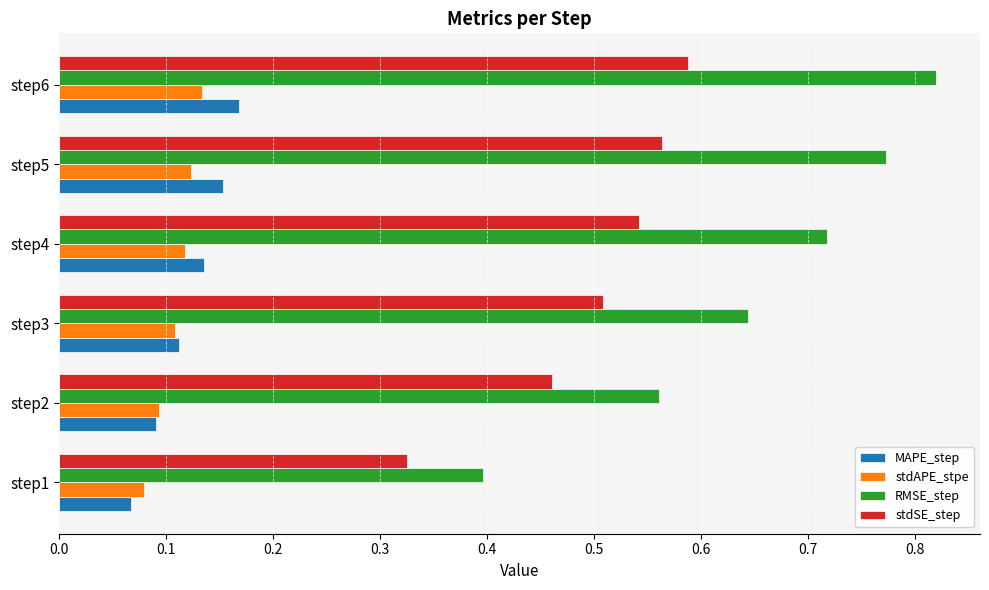

Which series has the largest total across all categories?

RMSE_step